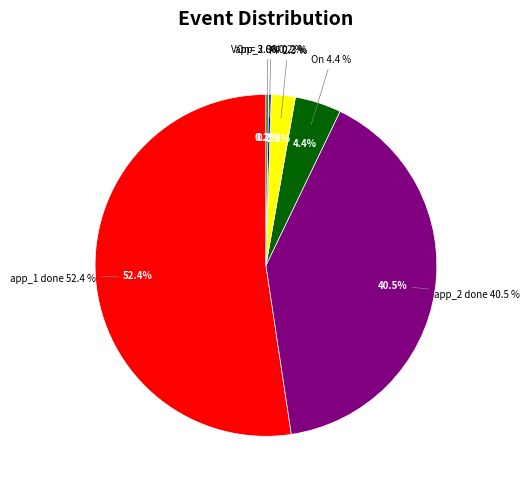

The app_1 done slice represents 52% of the pie. True or false?

True